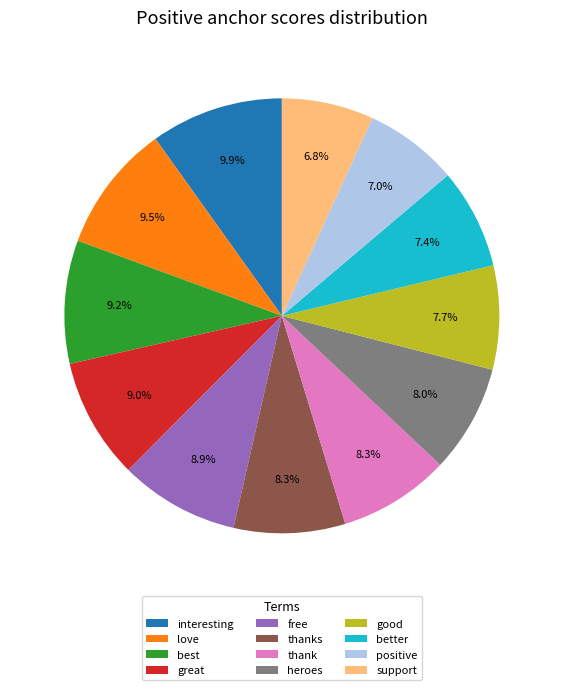

True or false: better accounts for 1% of the total.

False